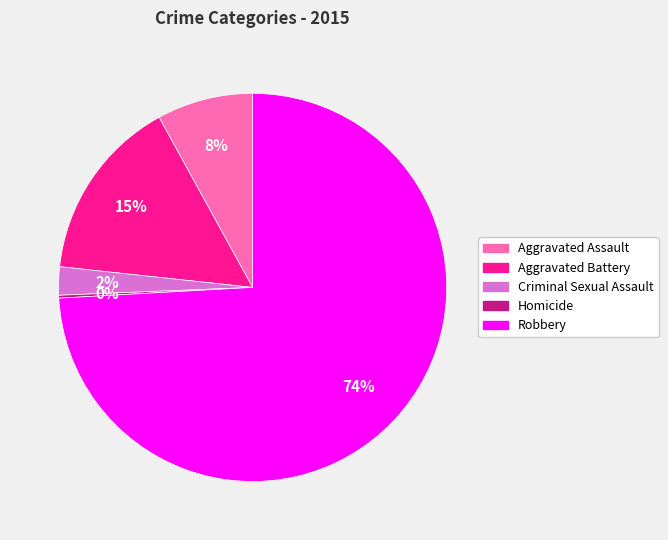

Between Aggravated Assault and Criminal Sexual Assault, which is larger?

Aggravated Assault